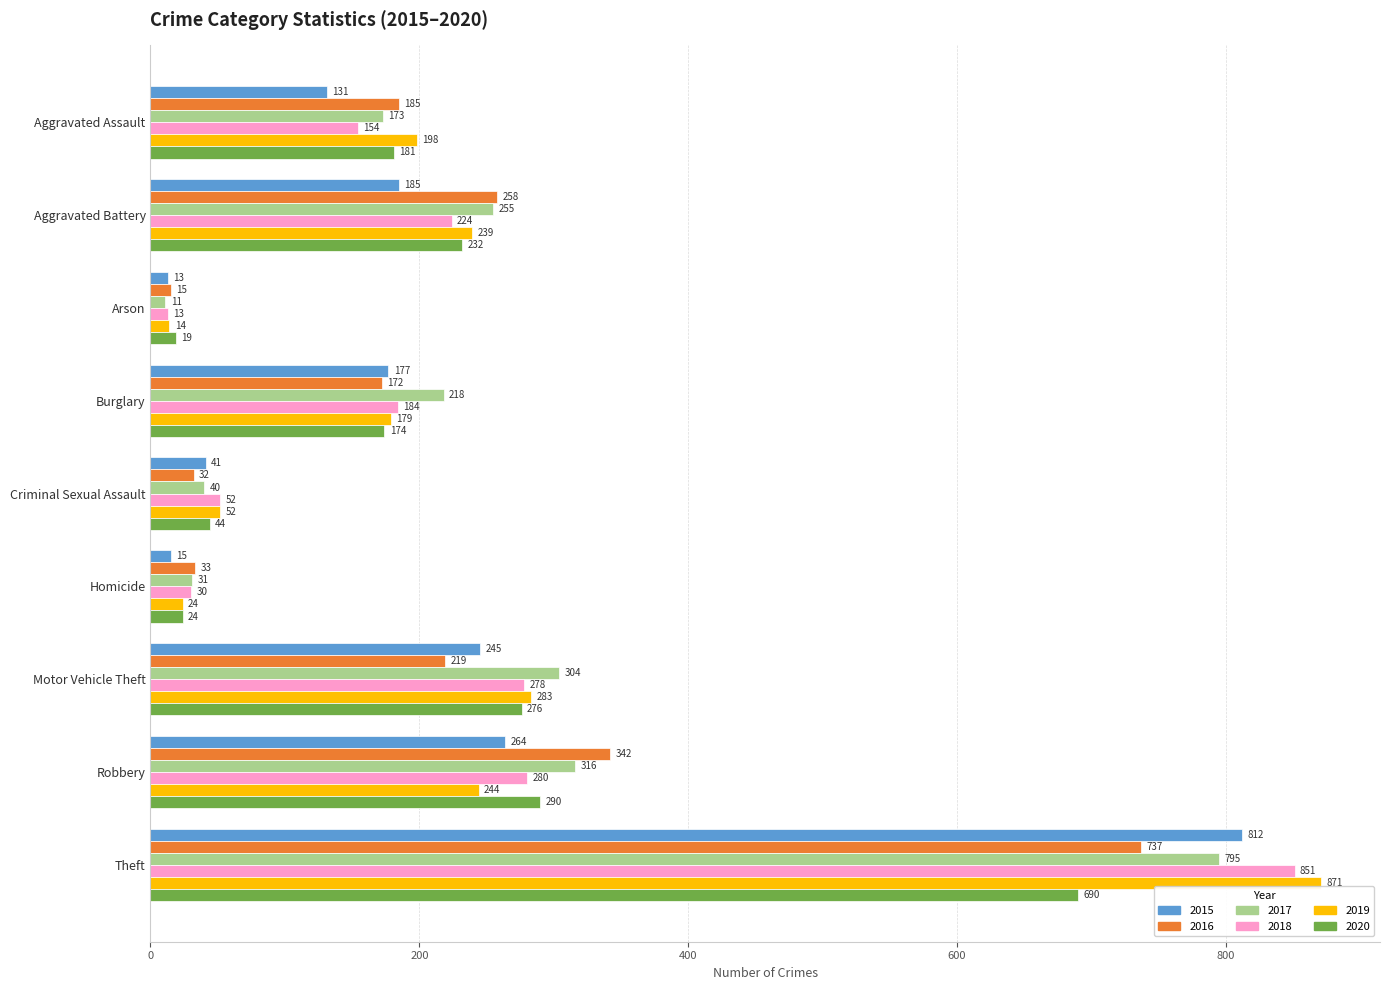

At how many categories does at least one series exceed 262?

3